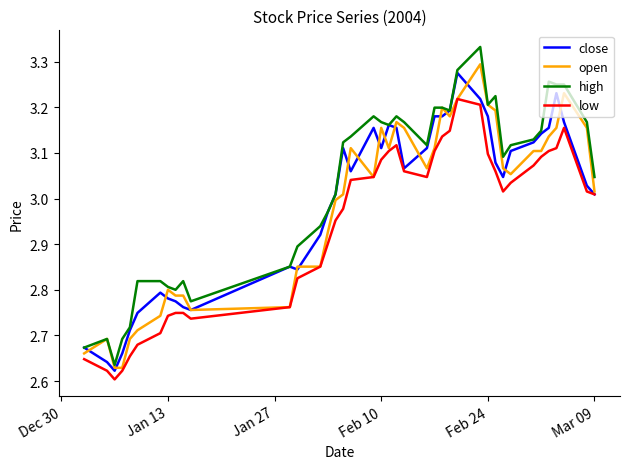

True or false: low and high cross at least once.

False